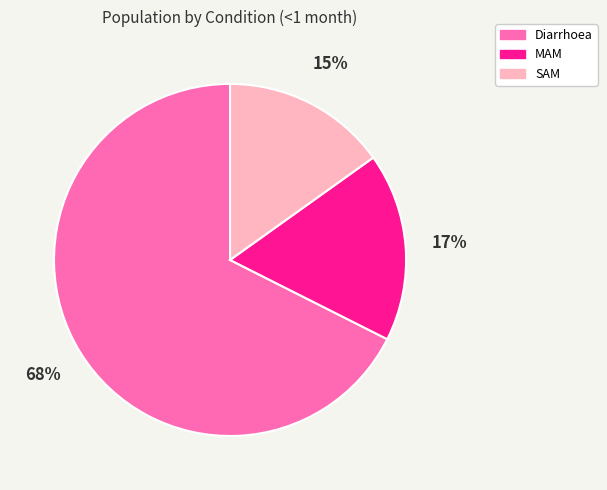

What percentage is the MAM slice, to the nearest percent?

17%